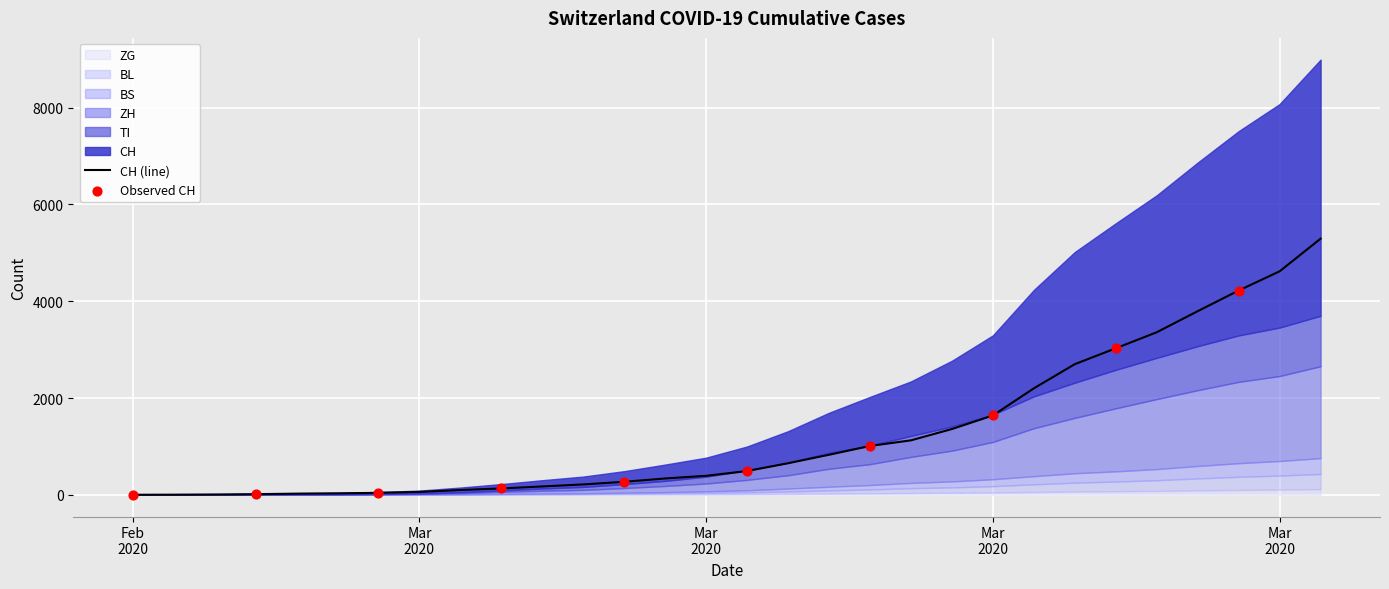

Which series reaches the minimum Y coordinate?

CH